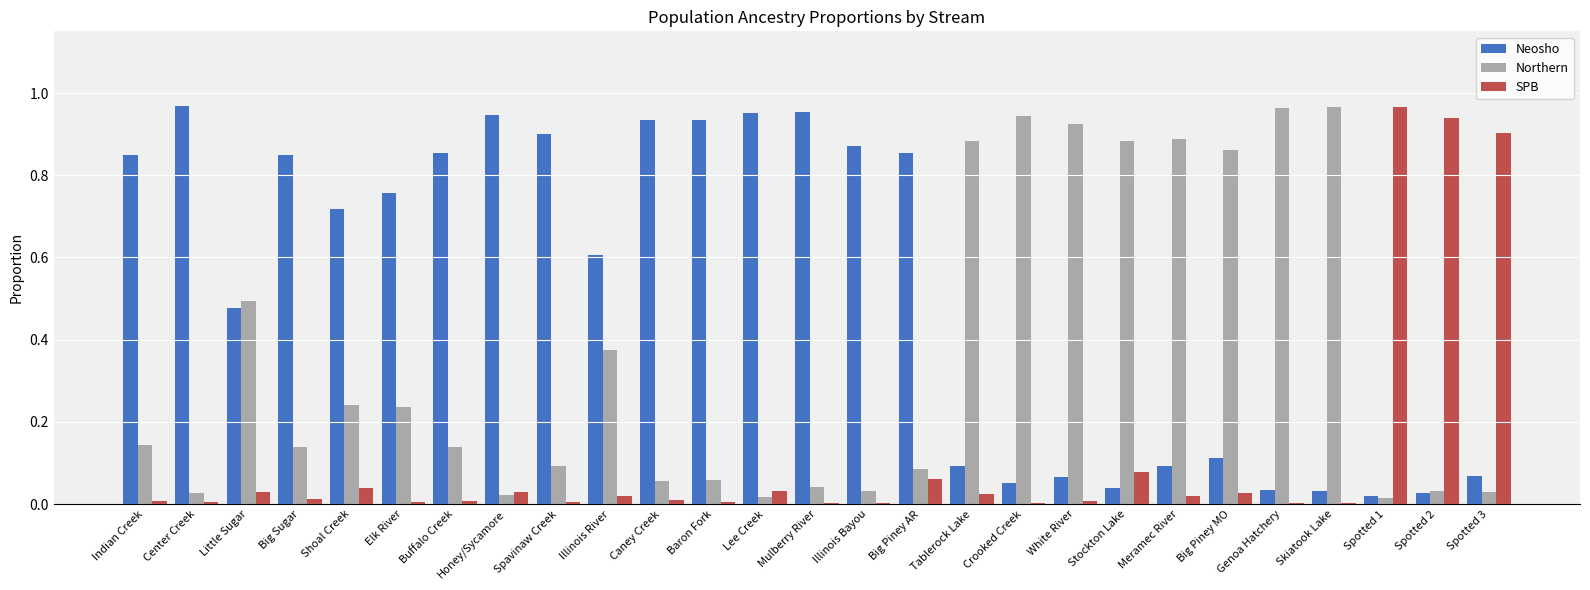

The value of Neosho at Mulberry River is 0.3. True or false?

False